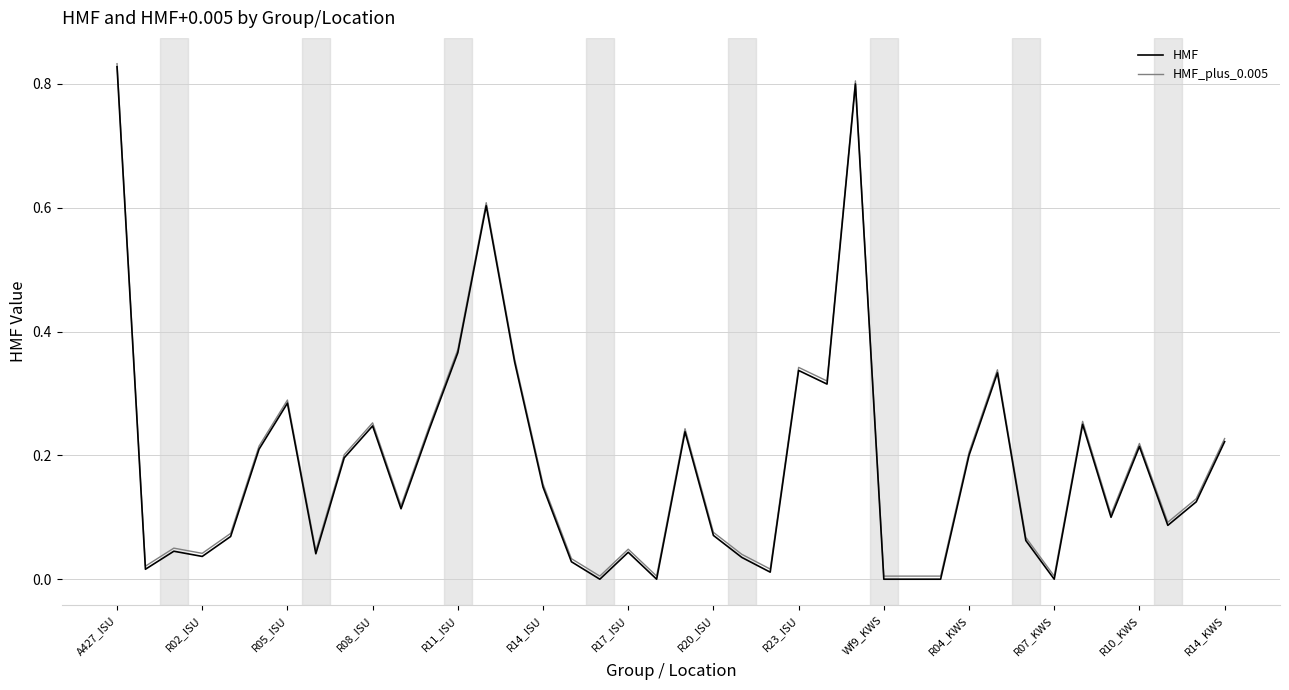

Is it true that HMF equals 0.1 at R17_ISU?

False